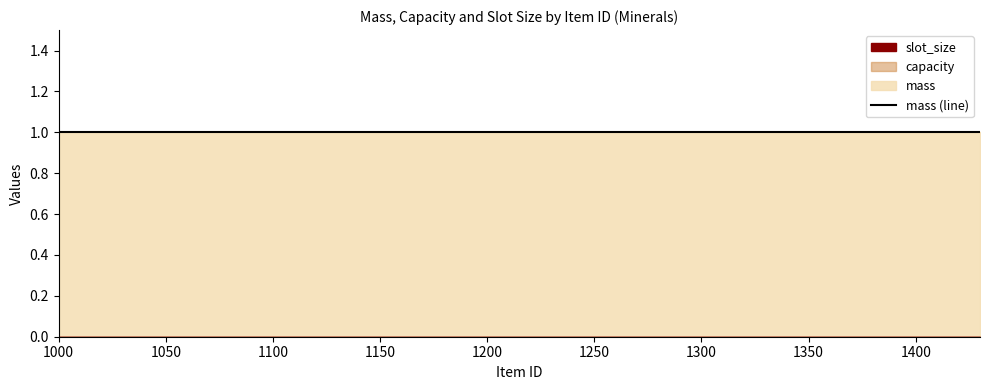

Which series changed the most between 1220 and 1300?

mass